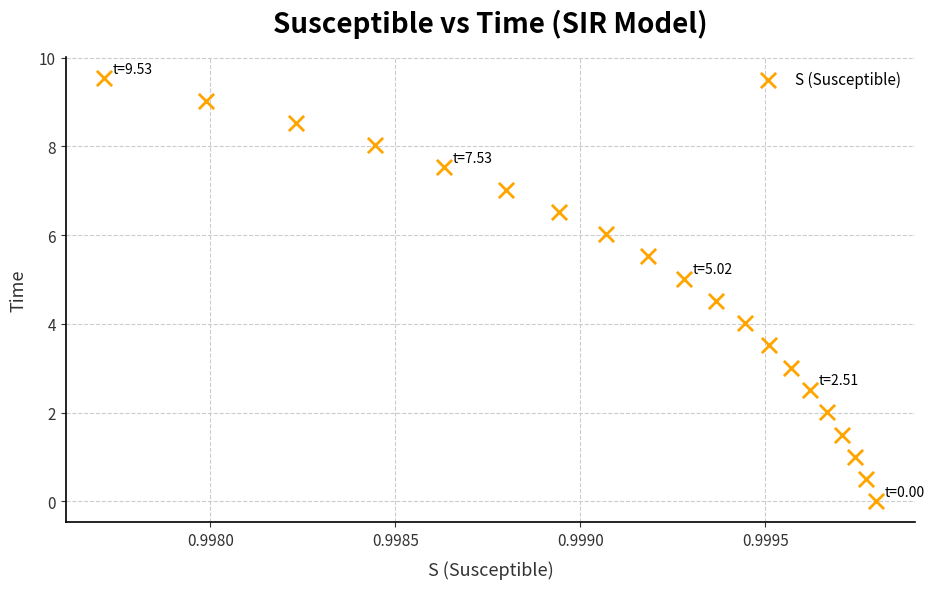

List the coordinates of all points as (X, Y) pairs, reading left to right.

(1.0, 9.5)  (1.0, 9.0)  (1.0, 8.5)  (1.0, 8.0)  (1.0, 7.5)  (1.0, 7.0)  (1.0, 6.5)  (1.0, 6.0)  (1.0, 5.5)  (1.0, 5.0)  (1.0, 4.5)  (1.0, 4.0)  (1.0, 3.5)  (1.0, 3.0)  (1.0, 2.5)  (1.0, 2.0)  (1.0, 1.5)  (1.0, 1.0)  (1.0, 0.5)  (1.0, 0.0)